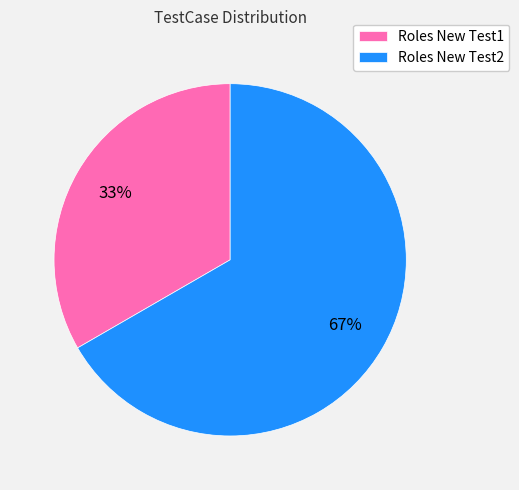

Which category has the biggest portion of the pie?

Roles New Test2